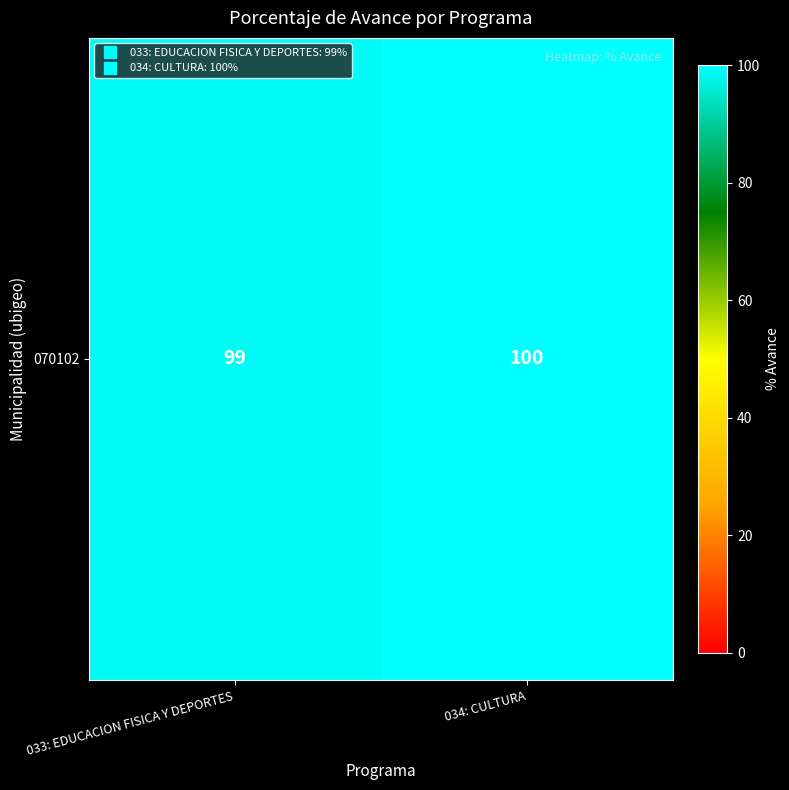

List the labels in order of value, largest first.

034: CULTURA, 033: EDUCACION FISICA Y DEPORTES